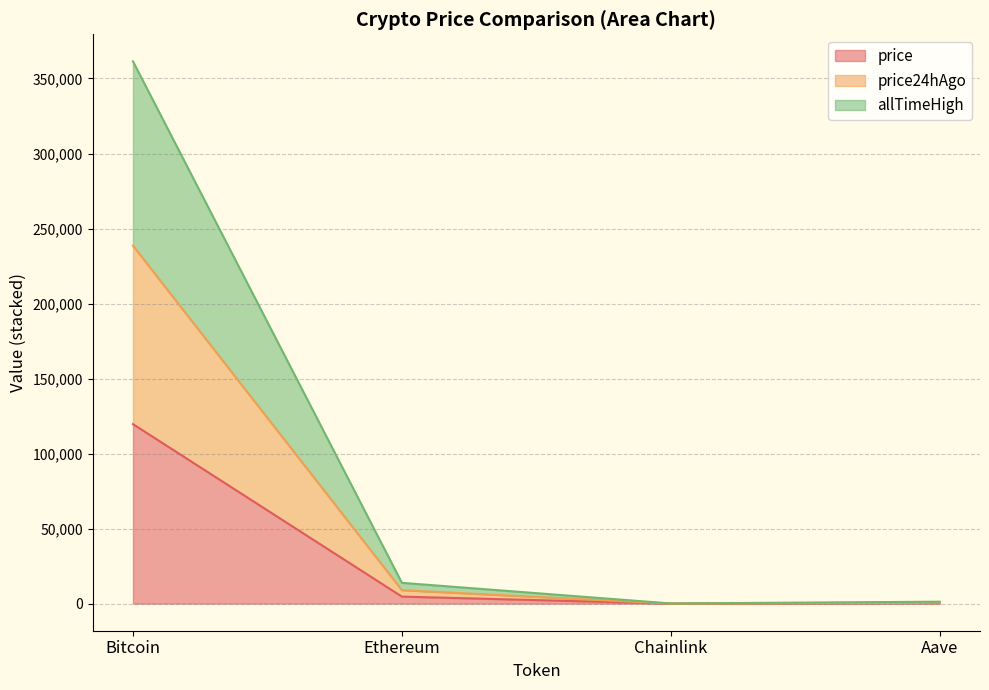

True or false: price24hAgo and allTimeHigh cross at least once.

False